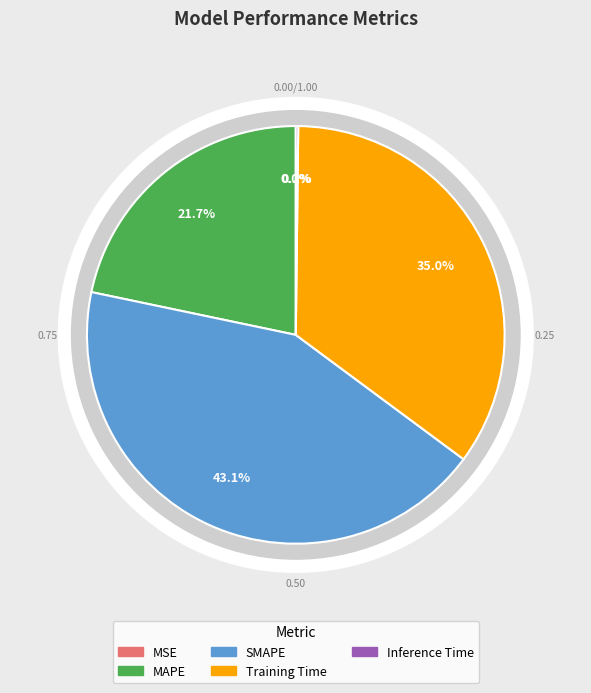

True or false: Training Time accounts for 29% of the total.

False